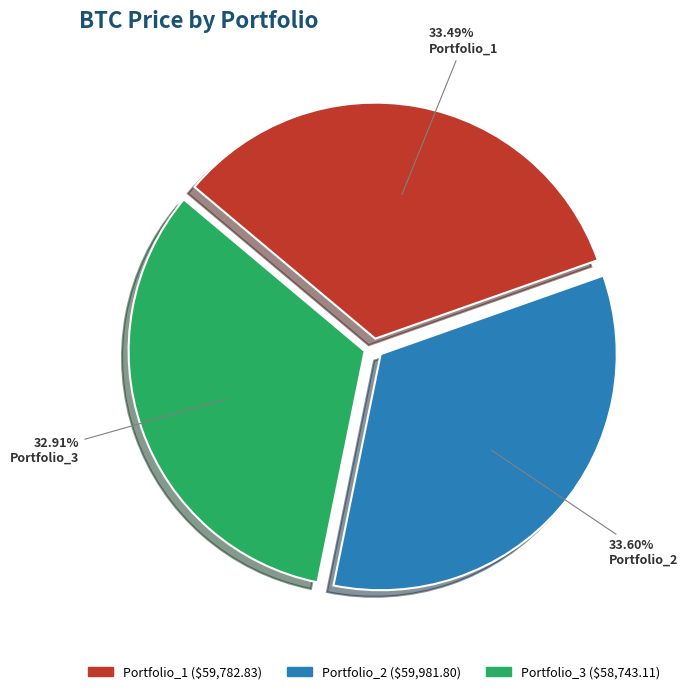

How many slices are in this pie chart?

3